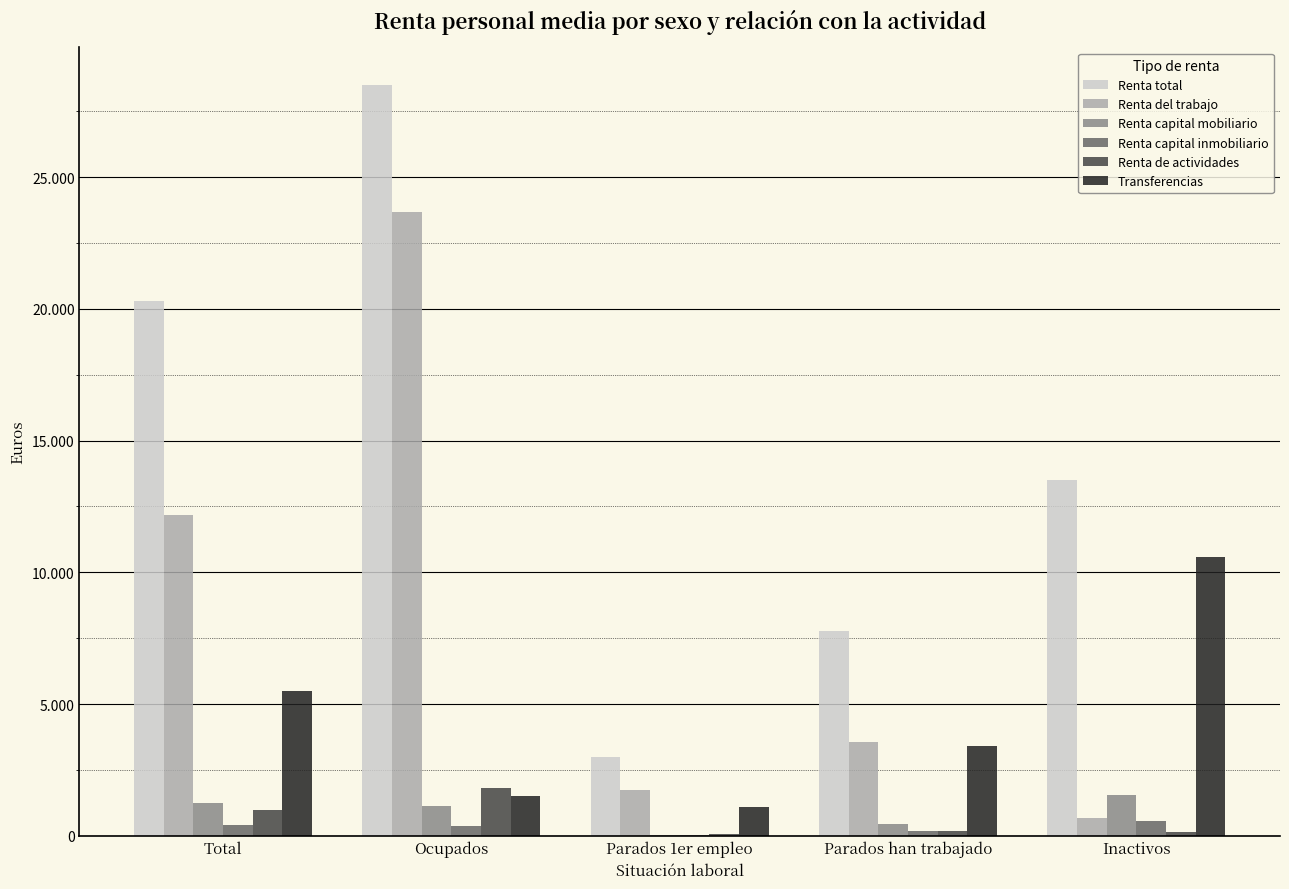

Does the chart contain stacked bars?

No